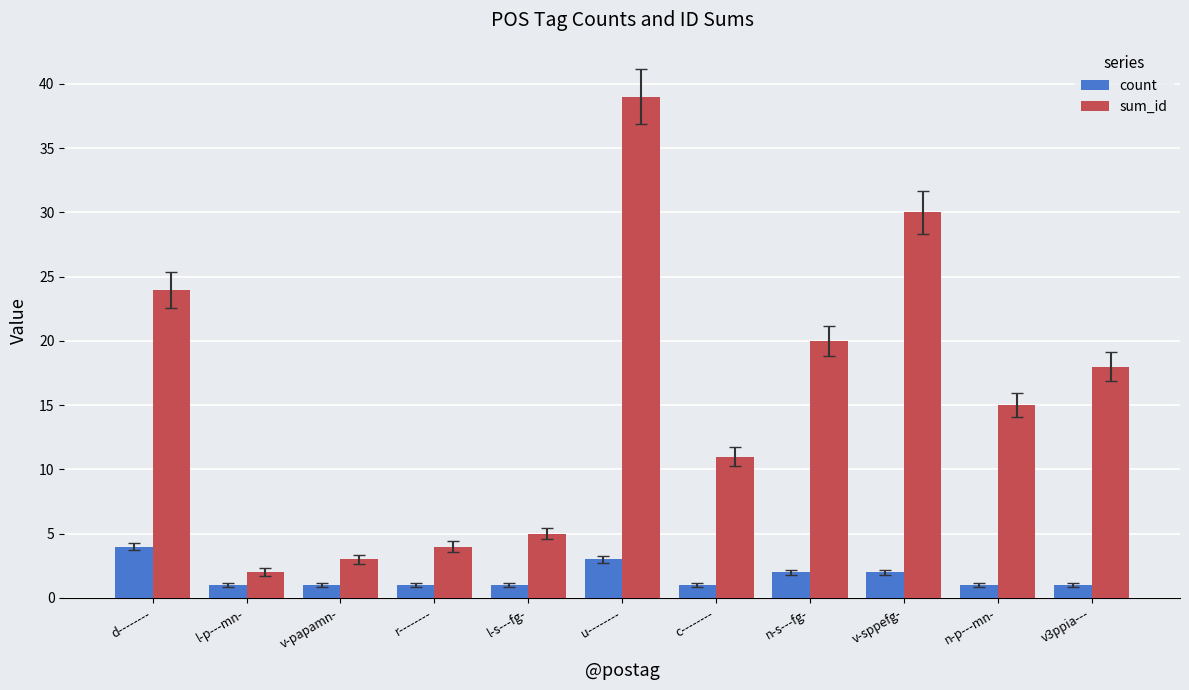

What is the approximate value of sum_id at u--------, to the nearest 10?

40